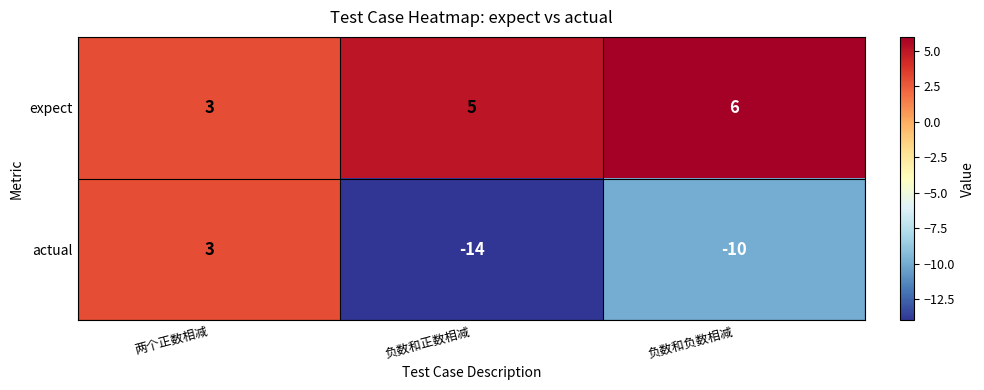

At which label is actual closest to -5?

负数和负数相减